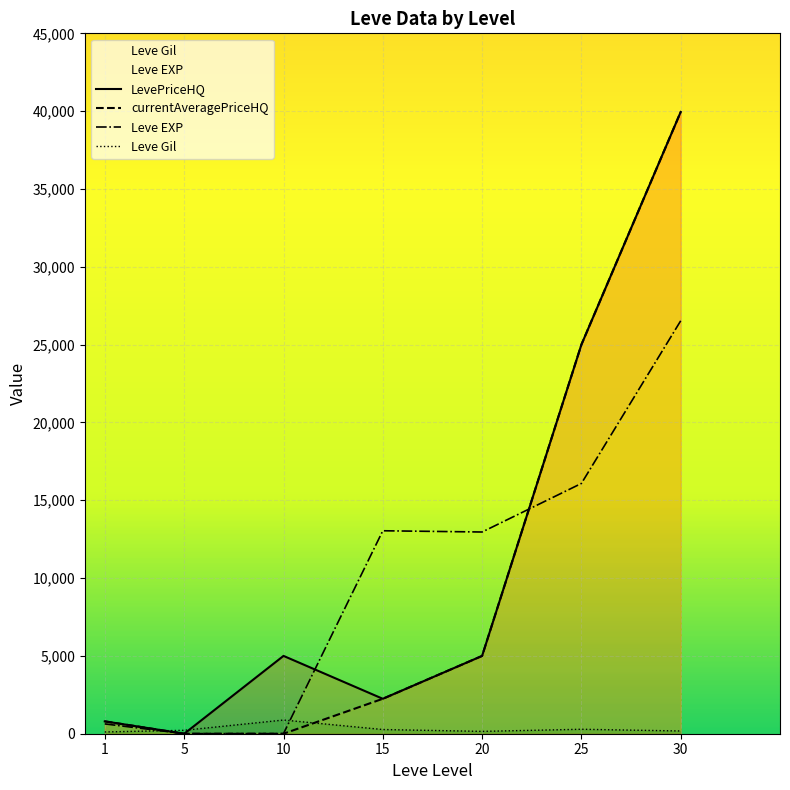

Between 1 and 20, which series saw the biggest shift?

Leve EXP